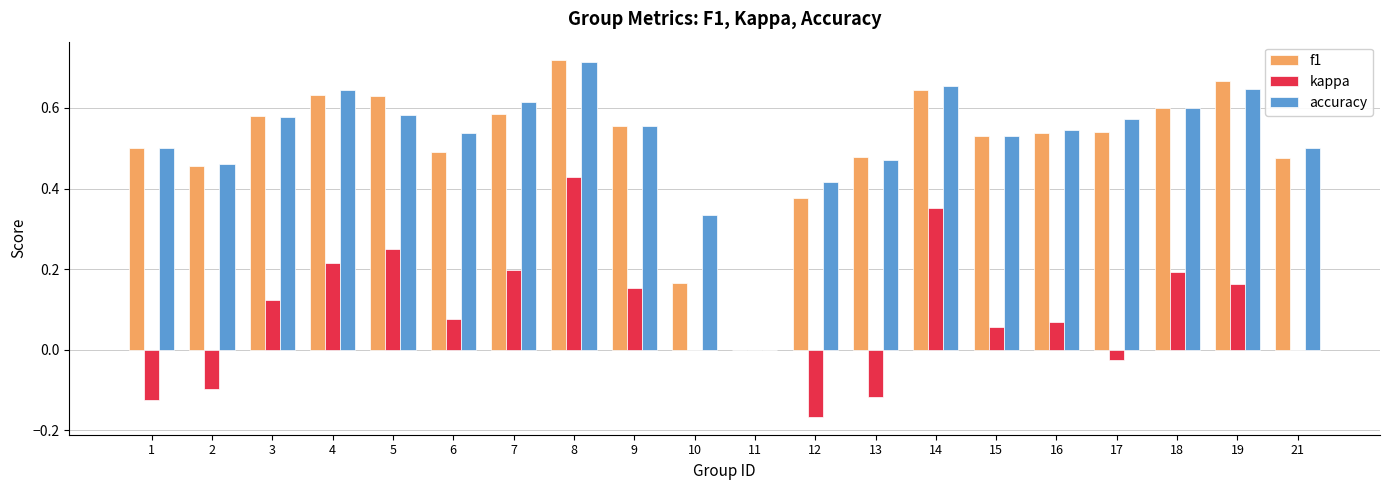

How many positive values does the f1 series have?

19